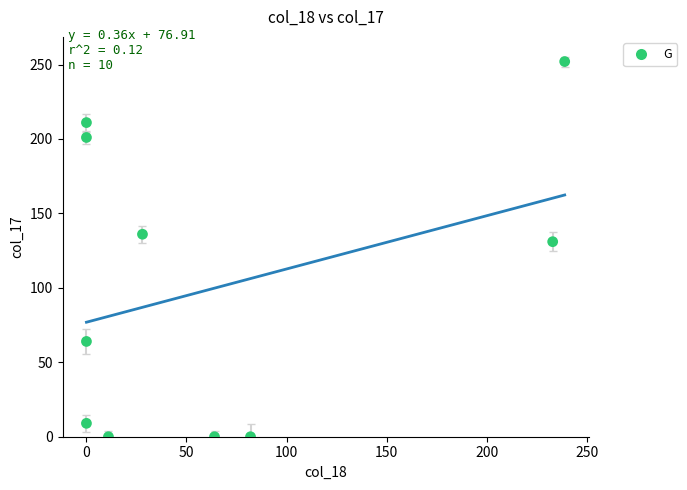

What is the range of X values (max minus min)?

239